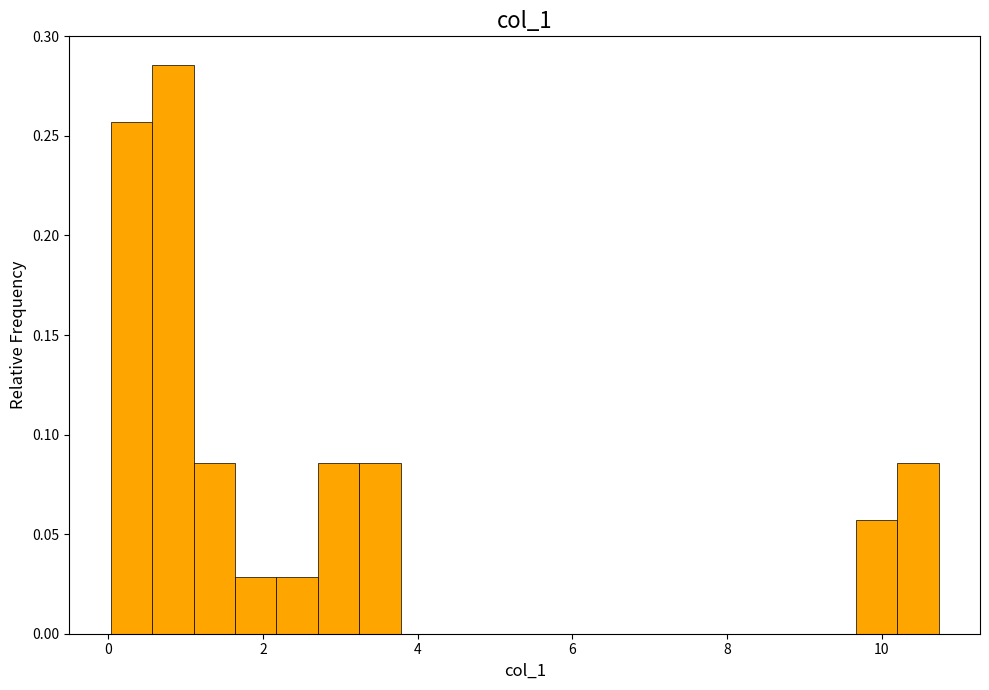

Around what value on the x-axis is the tallest bar? Give the approximate position of its centre, as read against the axis.

0.8